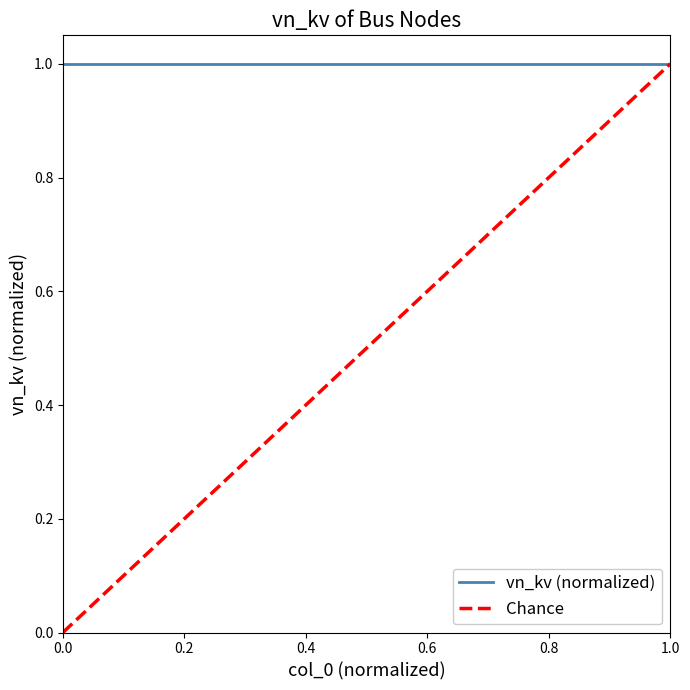

List the series in order of their overall mean, lowest first.

Chance, vn_kv (normalized)